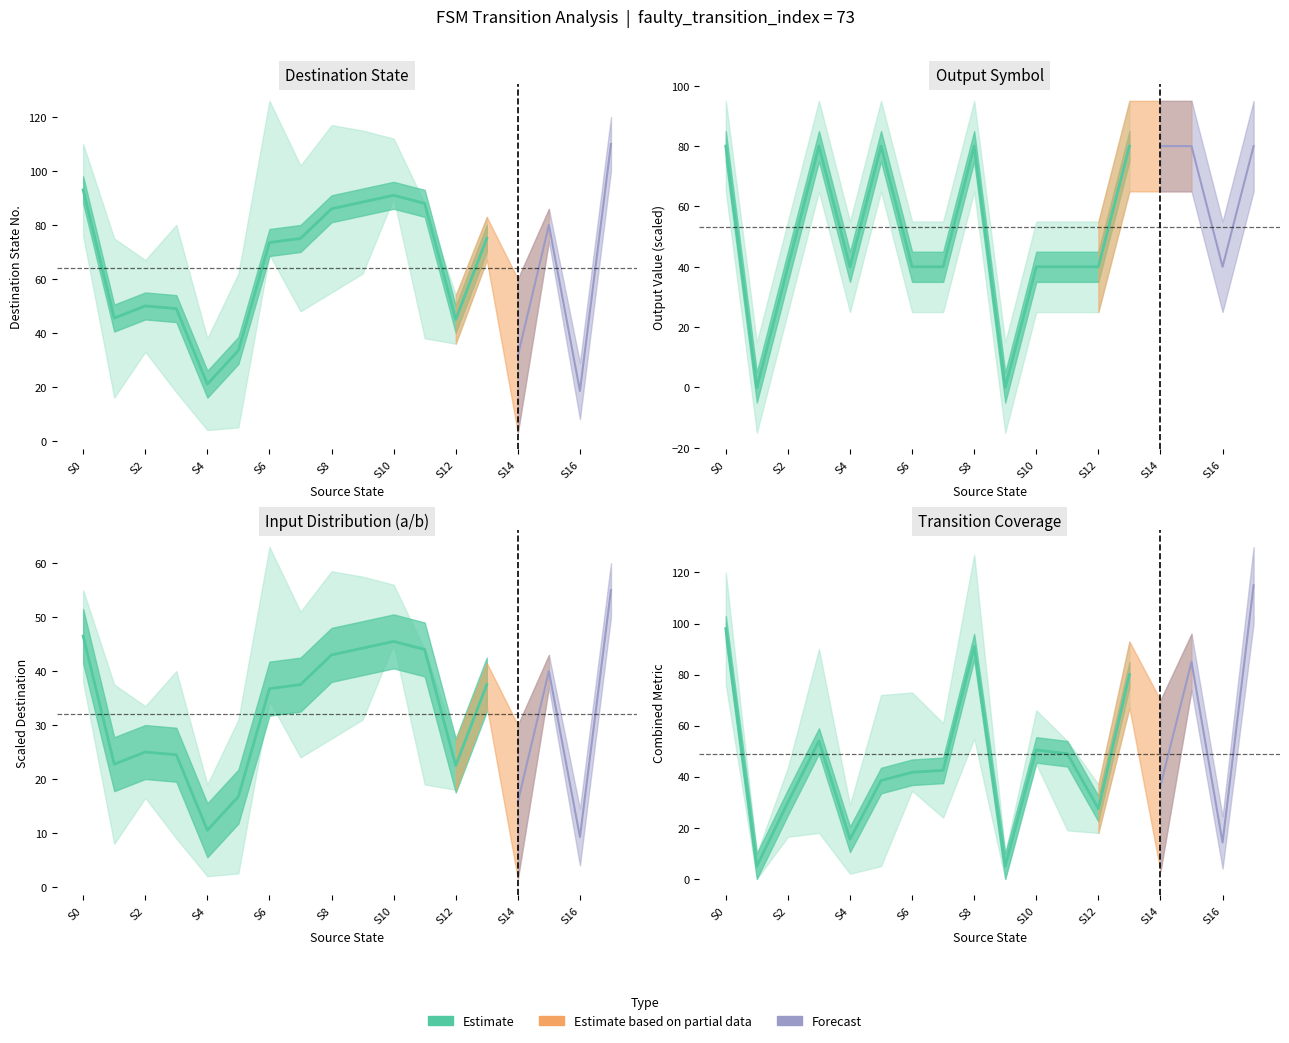

Which series has the widest spread of values?

destination_state